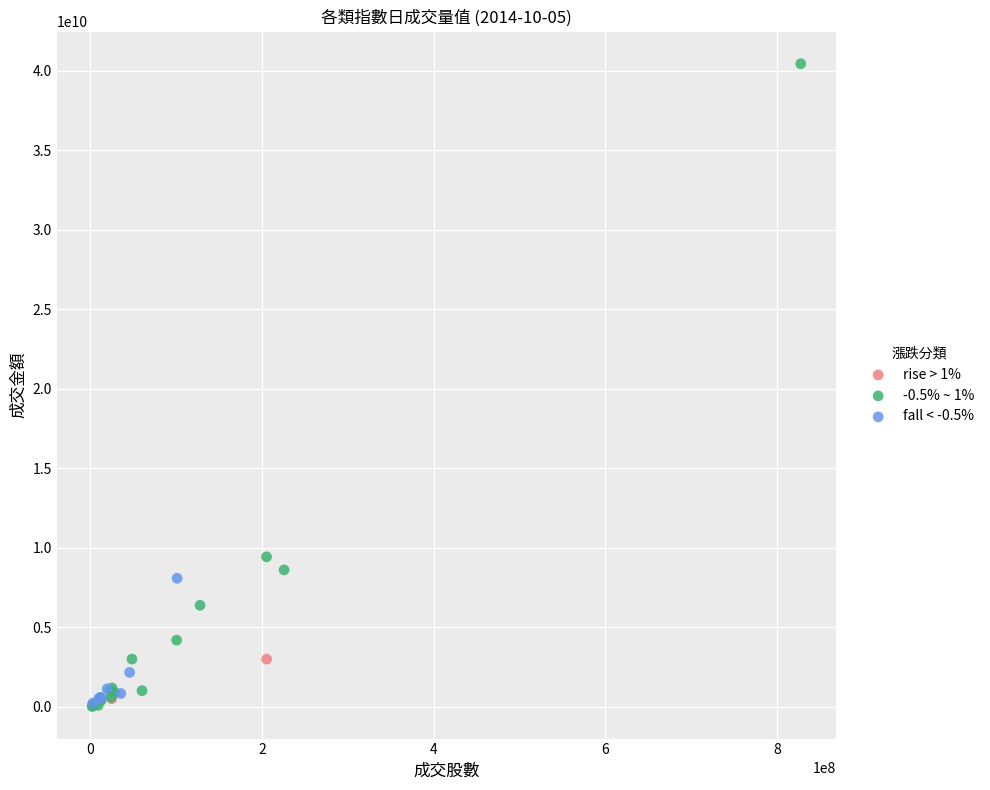

Which series reaches the maximum Y coordinate?

-0.5% ~ 1%